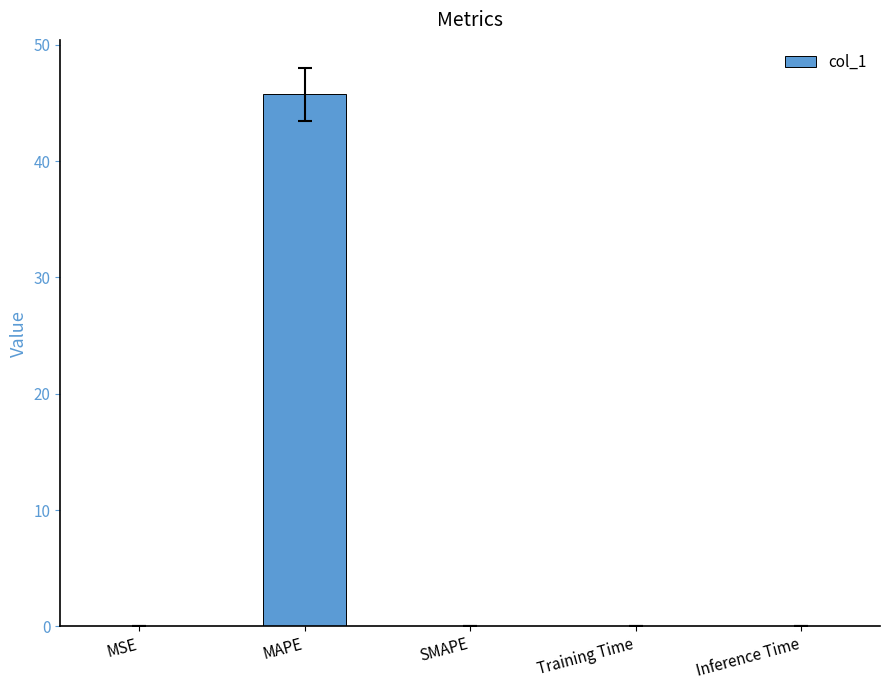

Which category has the highest value across all series?

MAPE